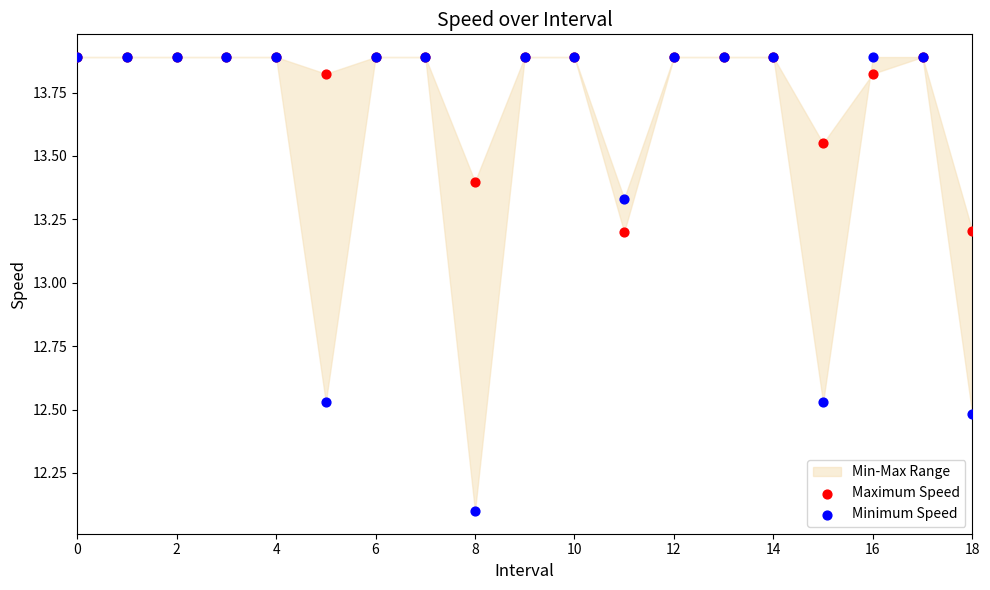

Which series reaches the minimum Y coordinate?

Minimum Speed